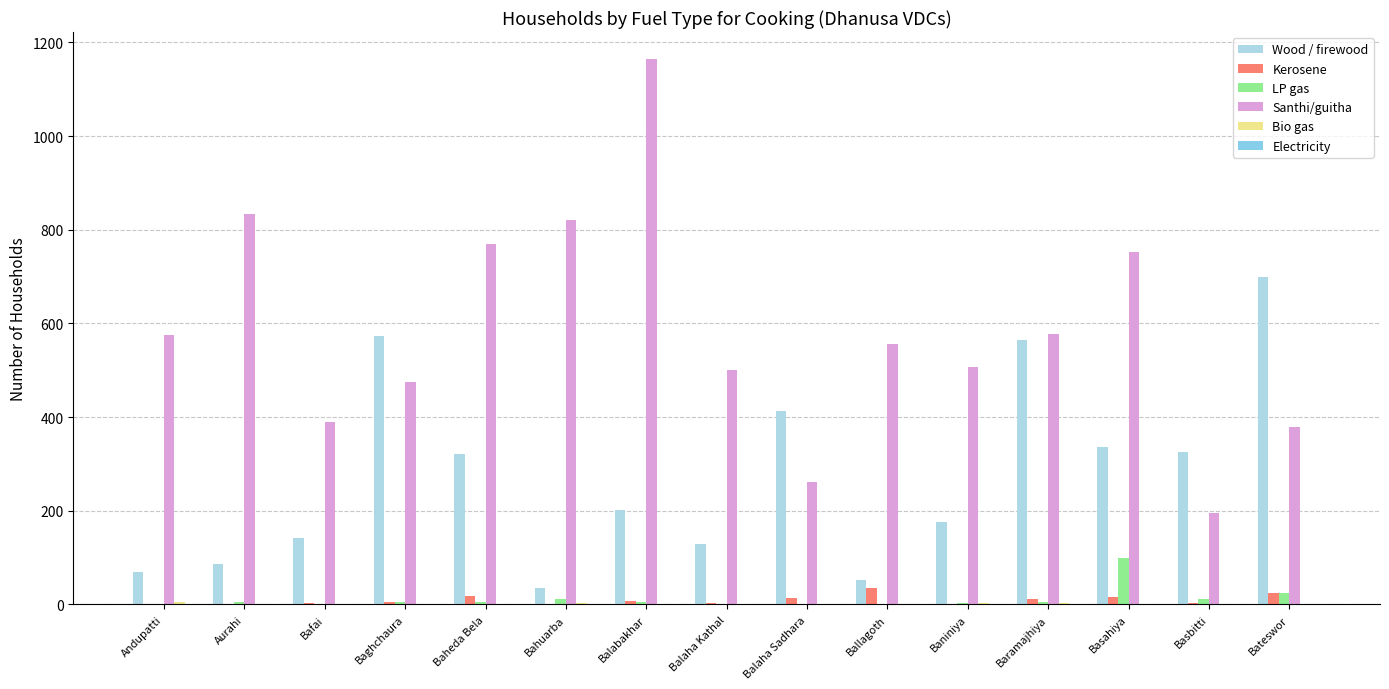

What is the average value of the Santhi/guitha series?

584